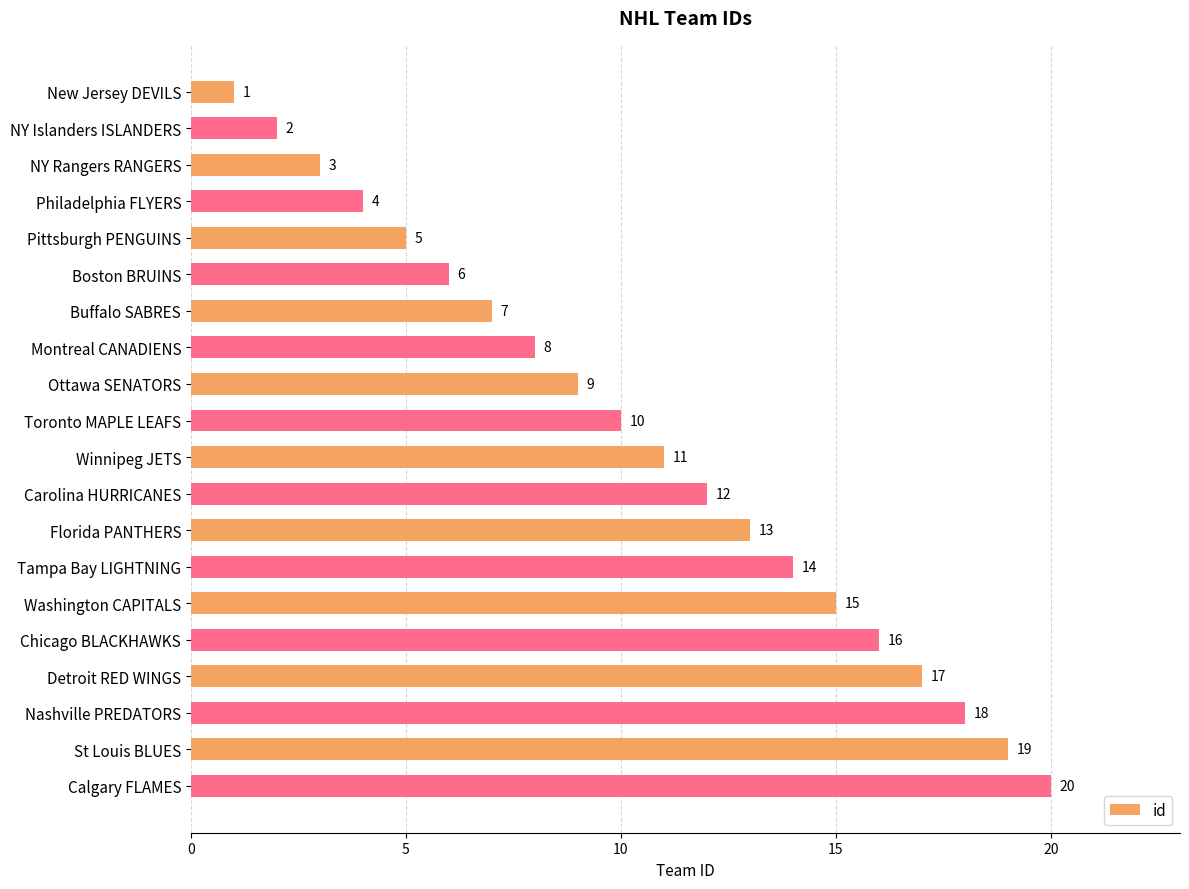

List the labels in order of value, smallest first.

New Jersey DEVILS, NY Islanders ISLANDERS, NY Rangers RANGERS, Philadelphia FLYERS, Pittsburgh PENGUINS, Boston BRUINS, Buffalo SABRES, Montreal CANADIENS, Ottawa SENATORS, Toronto MAPLE LEAFS, Winnipeg JETS, Carolina HURRICANES, Florida PANTHERS, Tampa Bay LIGHTNING, Washington CAPITALS, Chicago BLACKHAWKS, Detroit RED WINGS, Nashville PREDATORS, St Louis BLUES, Calgary FLAMES